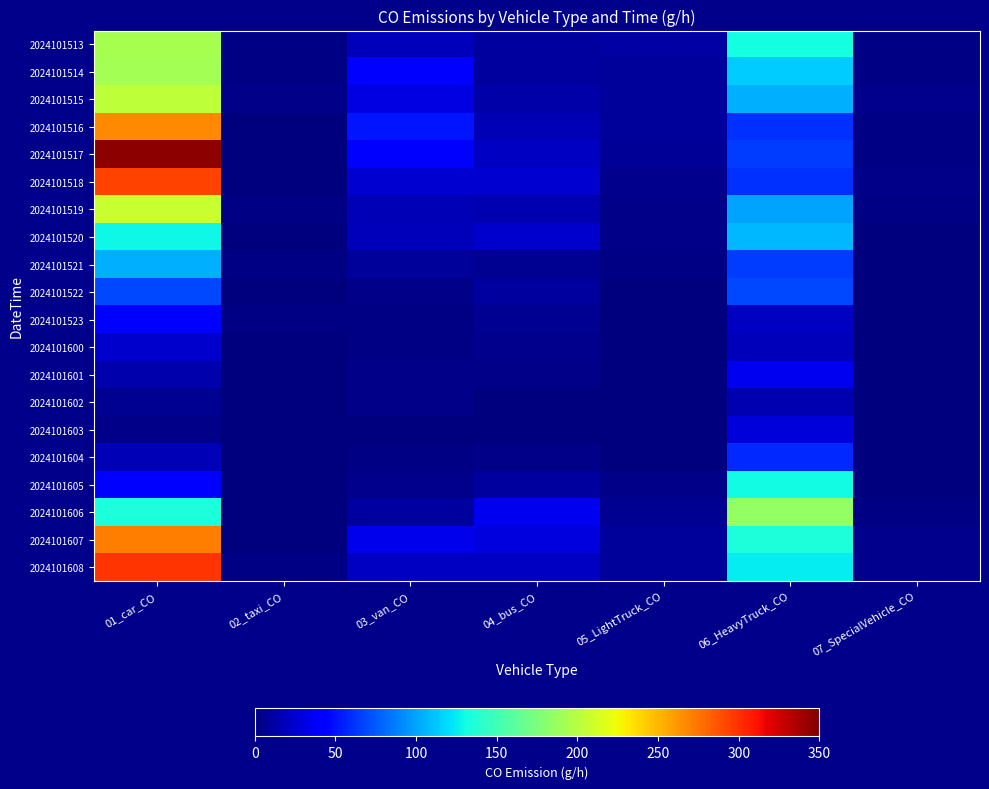

Which series has the widest spread of values?

2024101517